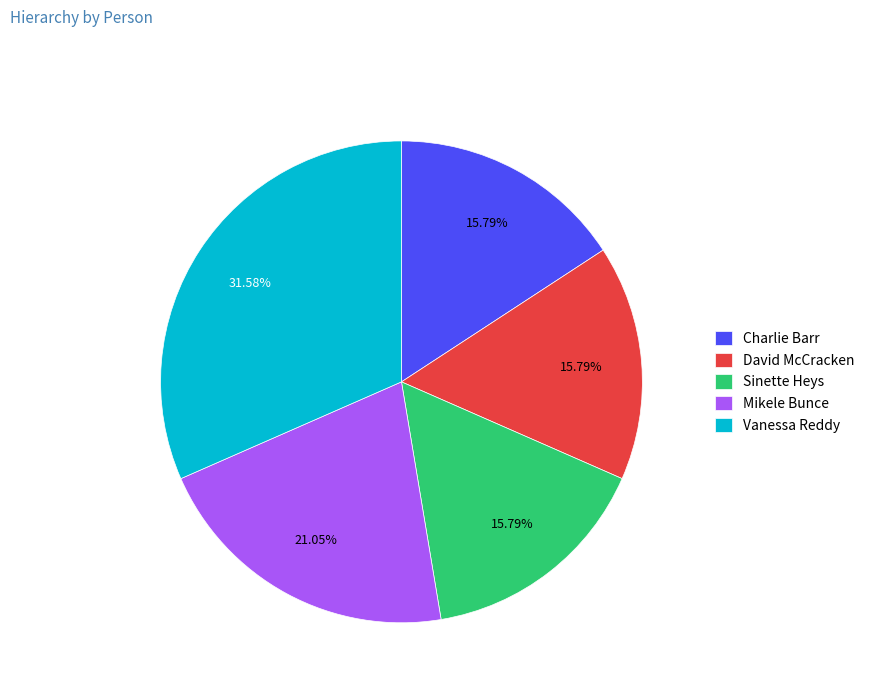

To the nearest percent, what is the combined percentage of Charlie Barr and Sinette Heys?

32%